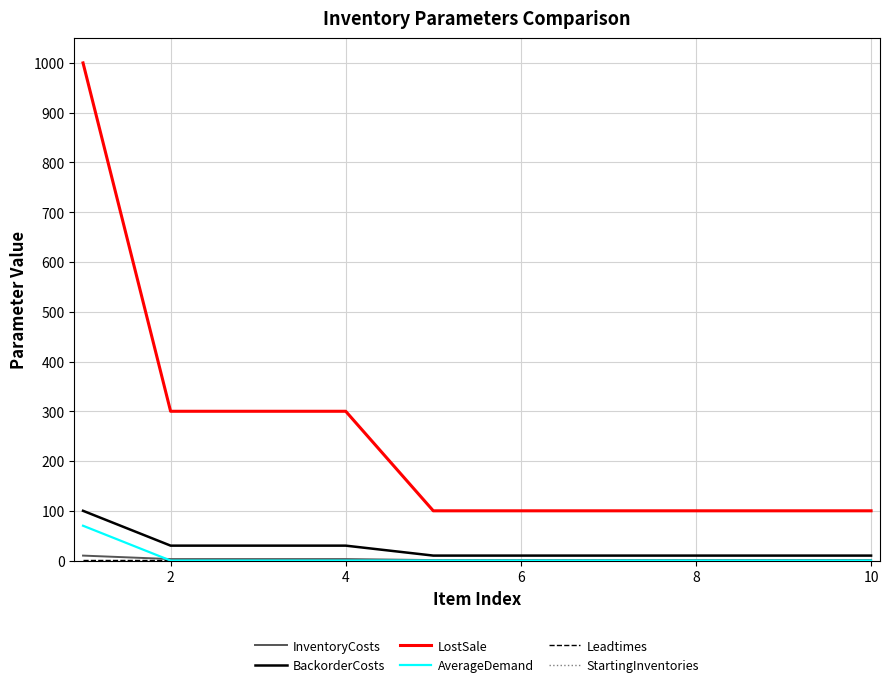

True or false: AverageDemand and LostSale cross at least once.

False